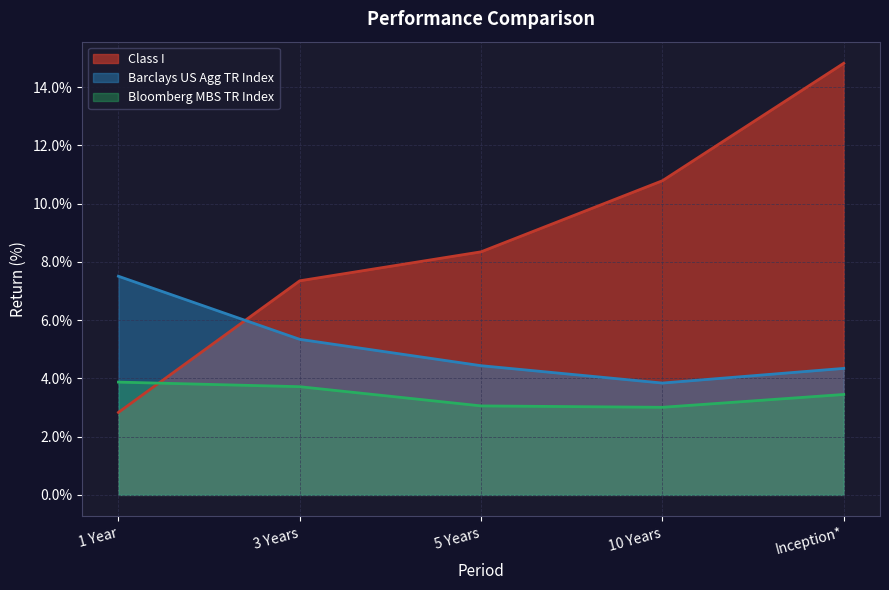

Between 10 Years and Inception*, which series saw the biggest shift?

Class I